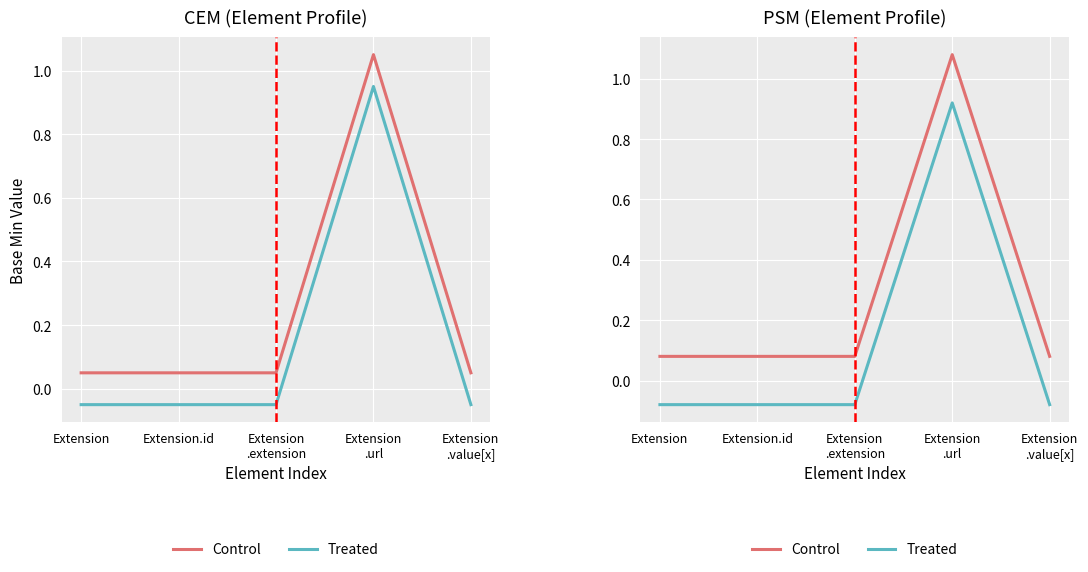

True or false: Treated and Control intersect in this chart.

False